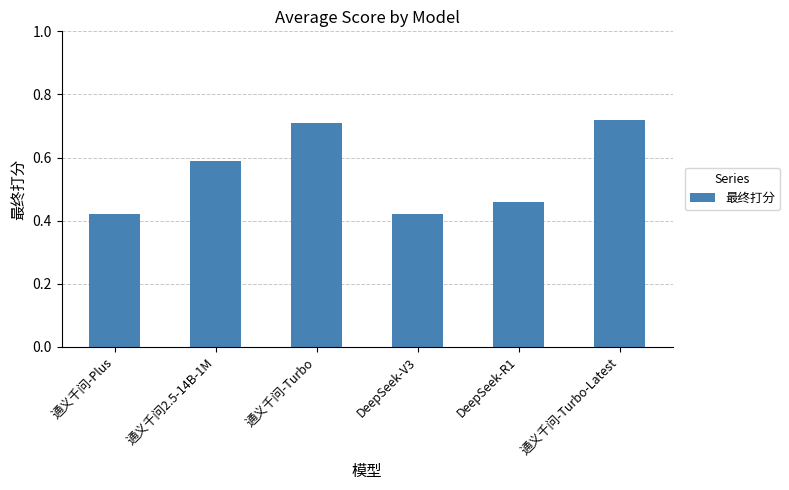

Count the values in the range 0 to 1.

6